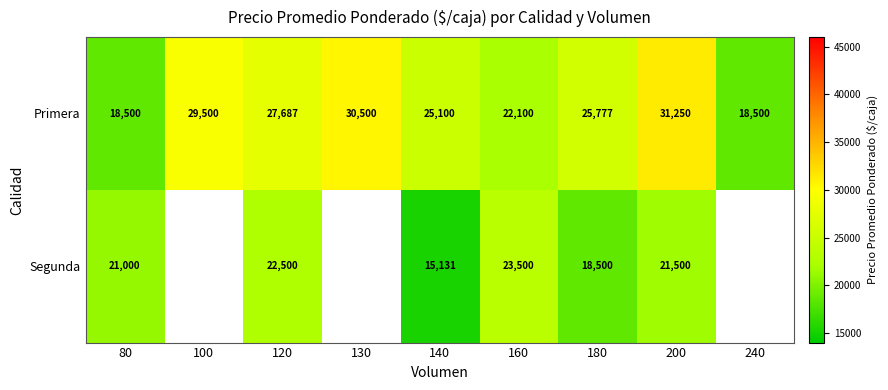

What is the difference between the highest and lowest values at 200?

9750